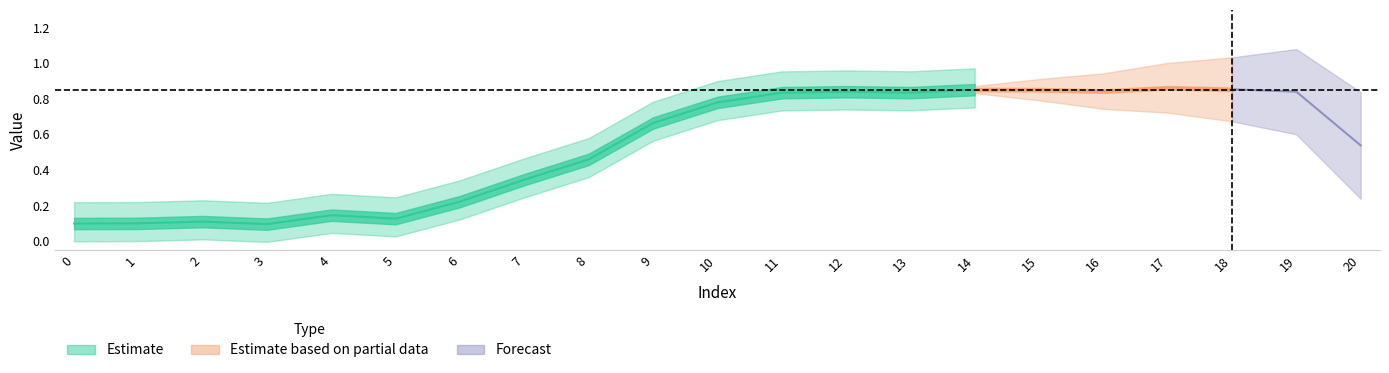

True or false: the data shows 0.9 at 14.

True